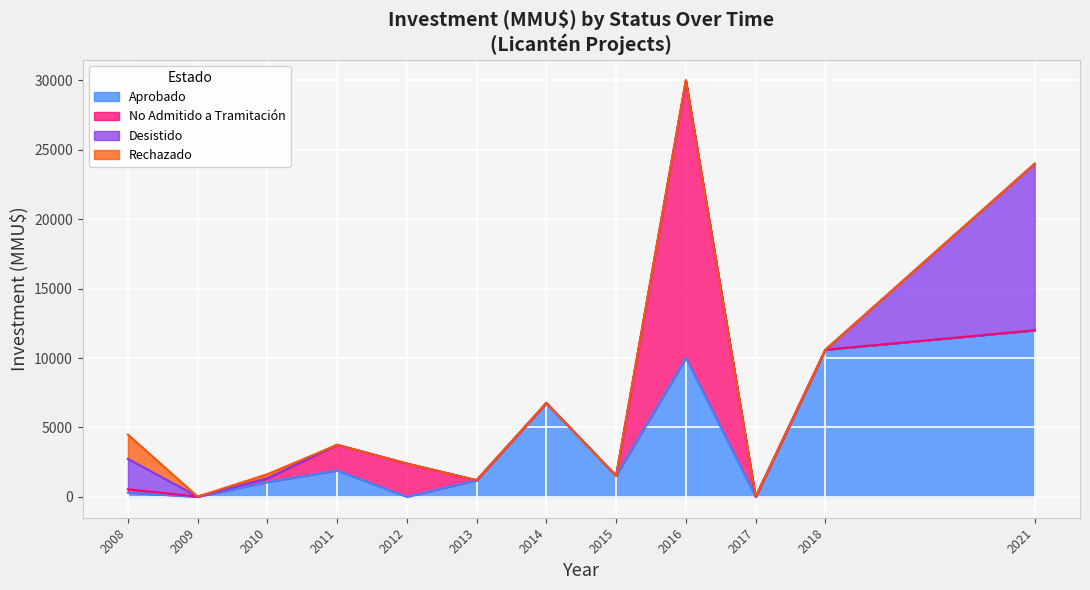

Is it true that Aprobado equals 5336 at 2015-03?

False